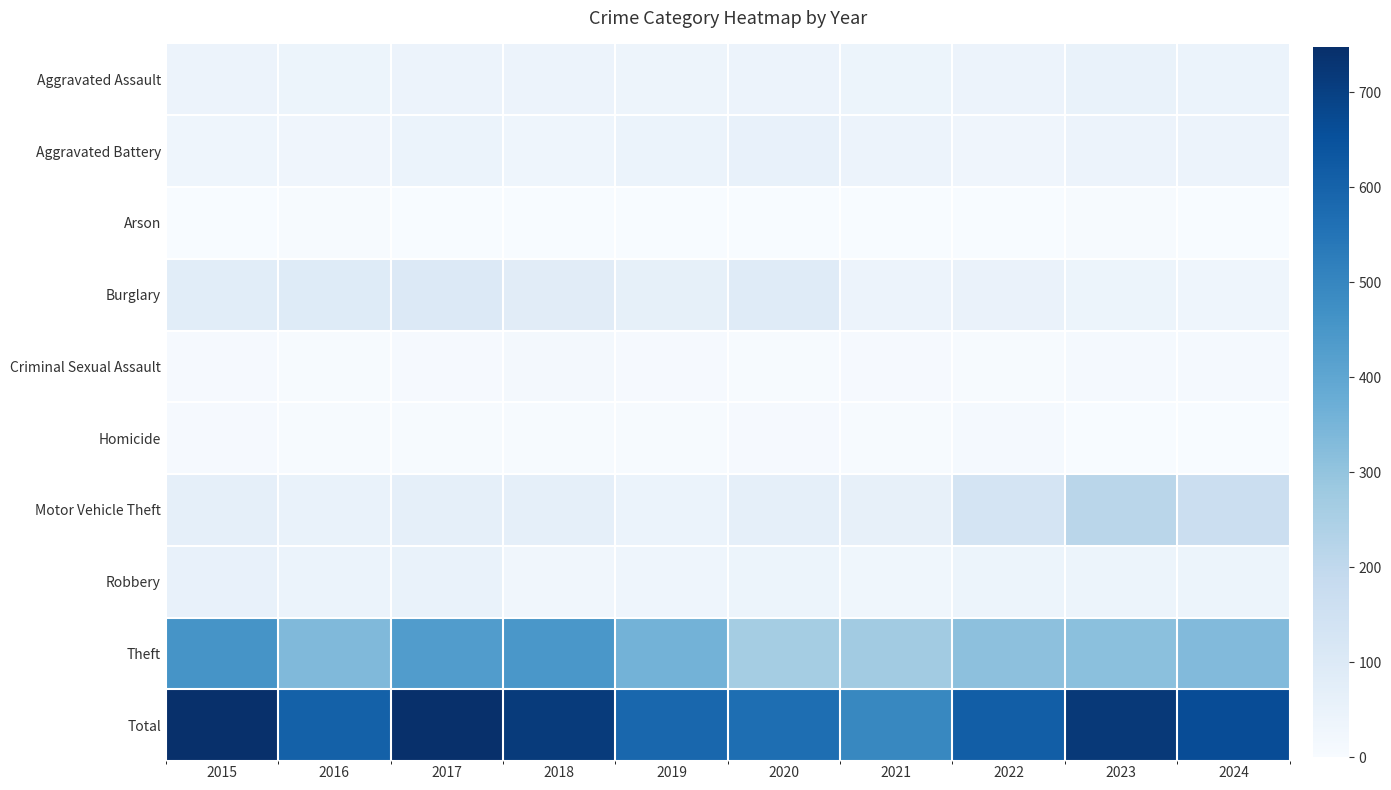

Reading left to right, what are all the values shown in this chart?

Aggravated Assault: 2015=43	2016=40	2017=41	2018=41	2019=37	2020=43	2021=40	2022=41	2023=52	2024=44
Aggravated Battery: 2015=34	2016=31	2017=45	2018=34	2019=44	2020=55	2021=42	2022=31	2023=42	2024=41
Arson: 2015=1	2016=4	2017=1	2018=2	2019=0	2020=2	2021=1	2022=2	2023=4	2024=2
Burglary: 2015=81	2016=91	2017=102	2018=83	2019=63	2020=89	2021=43	2022=49	2023=40	2024=34
Criminal Sexual Assault: 2015=6	2016=4	2017=6	2018=12	2019=6	2020=4	2021=8	2022=4	2023=9	2024=11
Homicide: 2015=6	2016=3	2017=4	2018=3	2019=5	2020=7	2021=4	2022=9	2023=2	2024=0
Motor Vehicle Theft: 2015=65	2016=52	2017=67	2018=65	2019=44	2020=66	2021=59	2022=129	2023=215	2024=164
Robbery: 2015=53	2016=46	2017=50	2018=26	2019=33	2020=39	2021=28	2022=38	2023=40	2024=39
Theft: 2015=458	2016=335	2017=429	2018=447	2019=356	2020=263	2021=270	2022=312	2023=314	2024=330
Total: 2015=747	2016=606	2017=745	2018=713	2019=588	2020=568	2021=495	2022=615	2023=718	2024=665